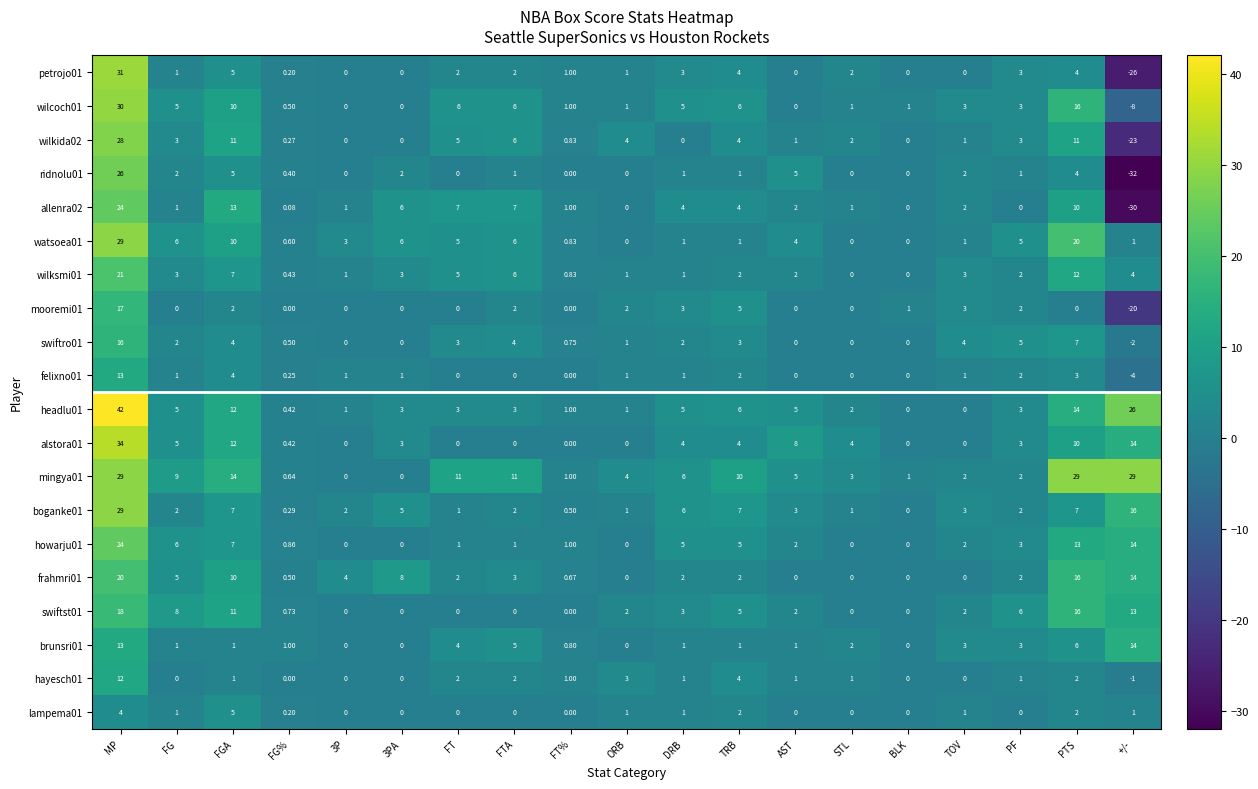

At which label does petrojo01 first exceed 1?

MP